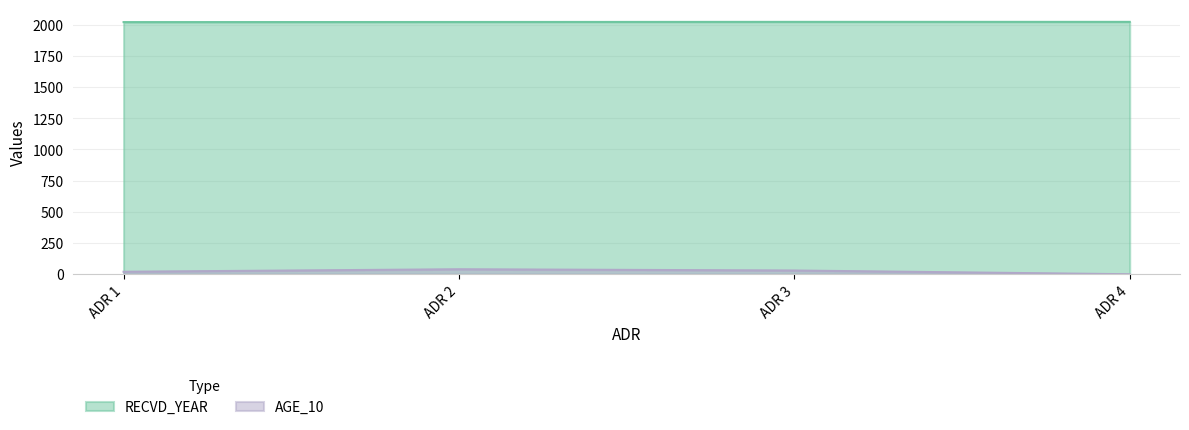

What is the value of the RECVD_YEAR point at the 1st from the left?

2021